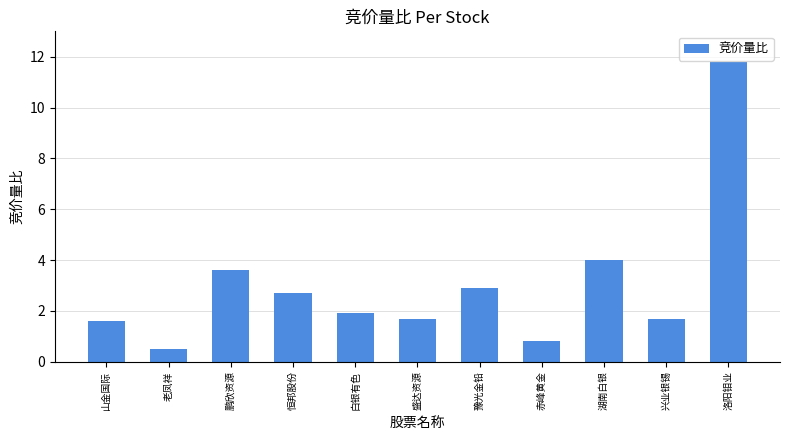

Is it true that the value at 洛阳钼业 is 7.4?

False